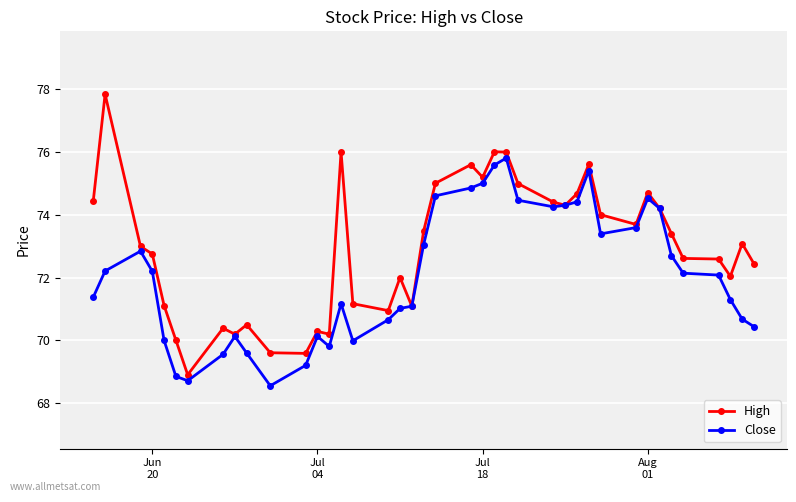

What is the smallest value displayed?

68.6